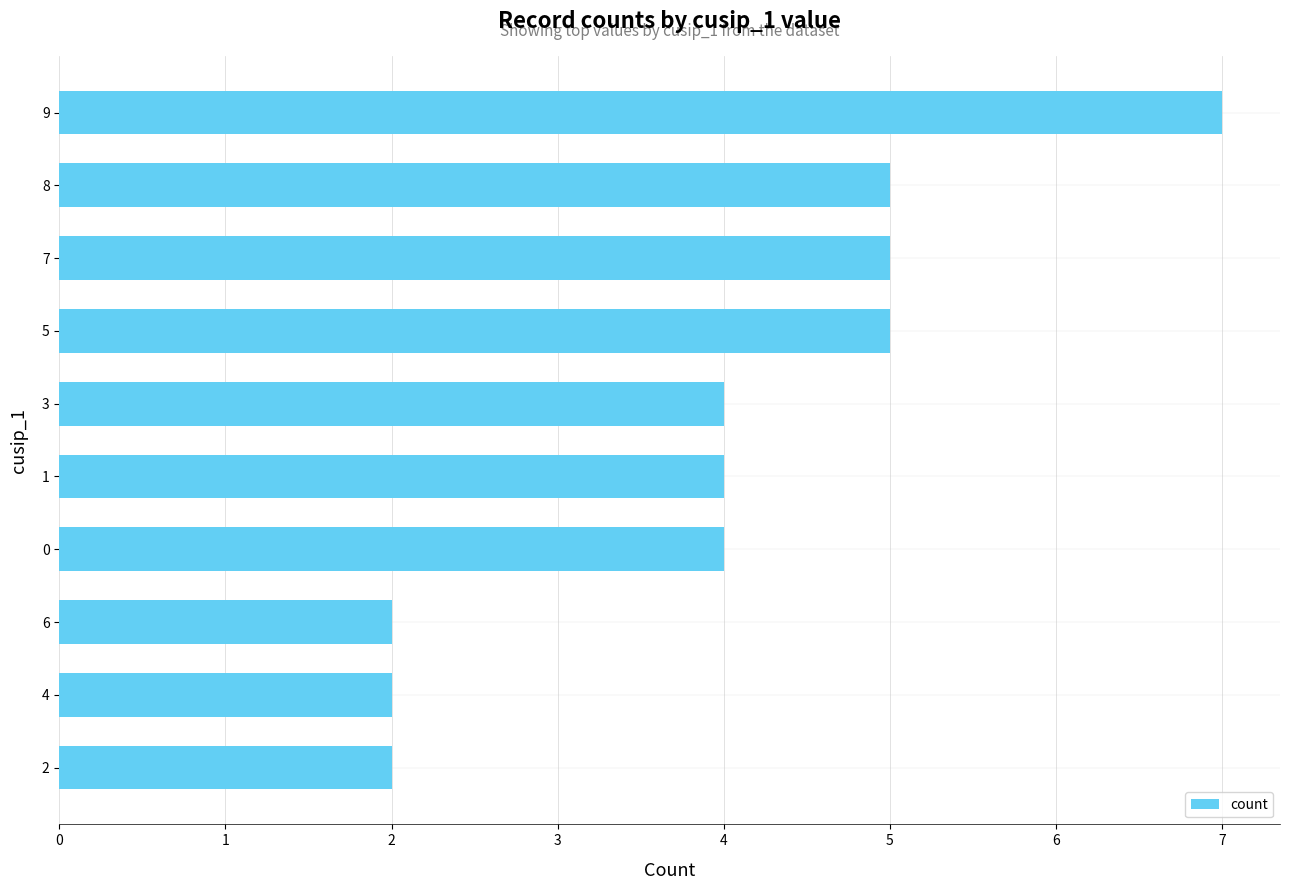

Is it true that the value at 0 is 4?

True